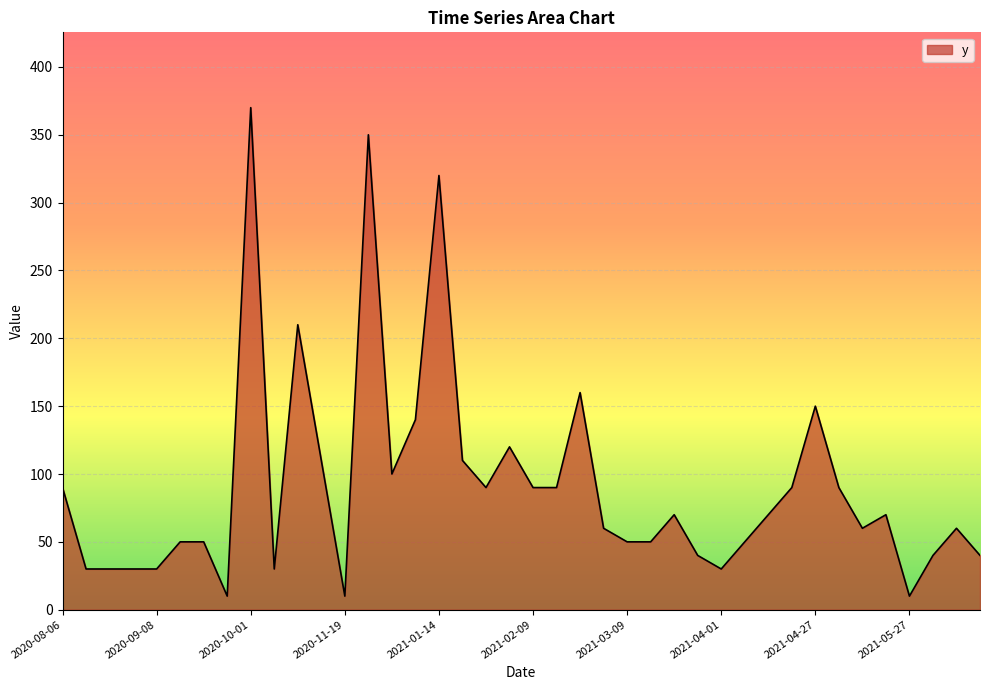

What is the difference between the maximum and minimum values?

360